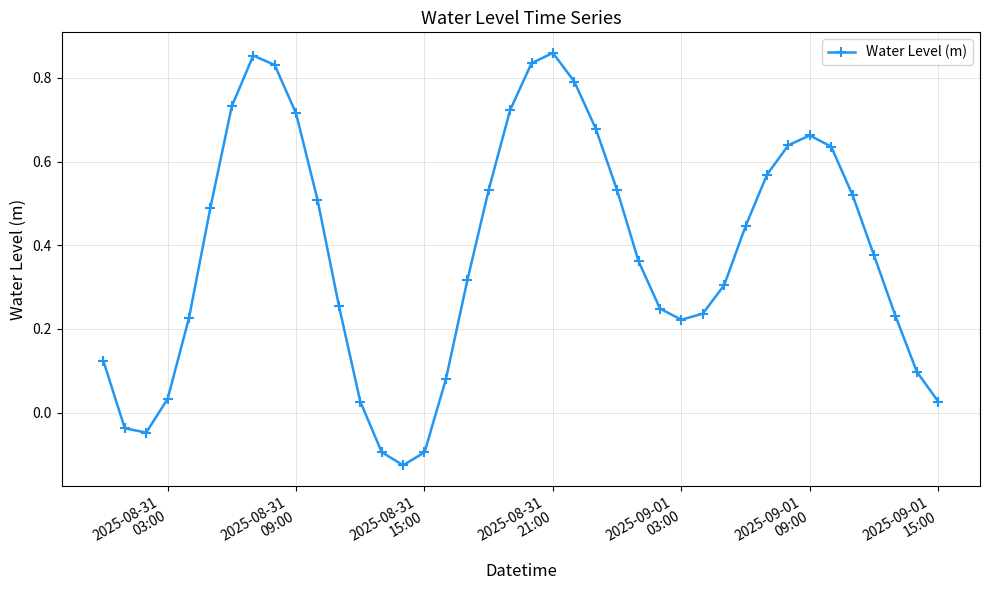

True or false: there are more than 0 points higher than both neighbors.

True